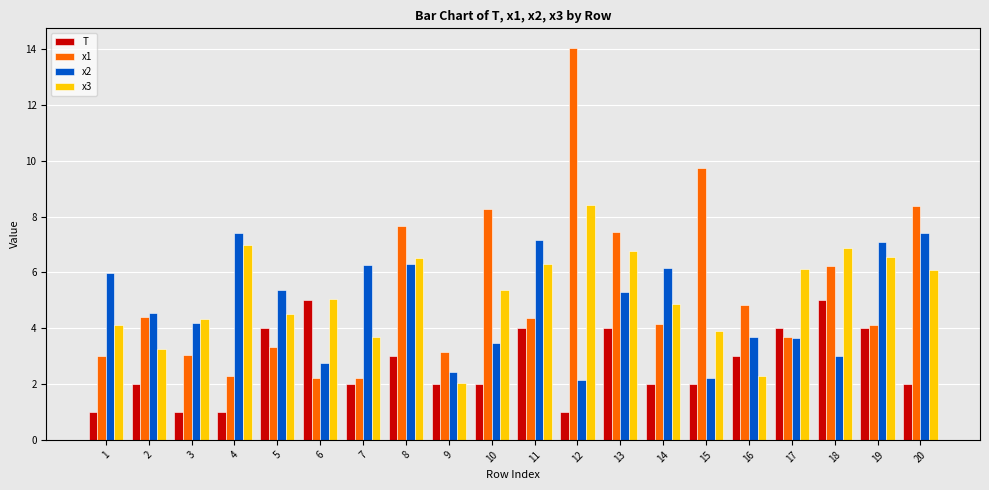

What is the maximum value shown in the chart?

14.0